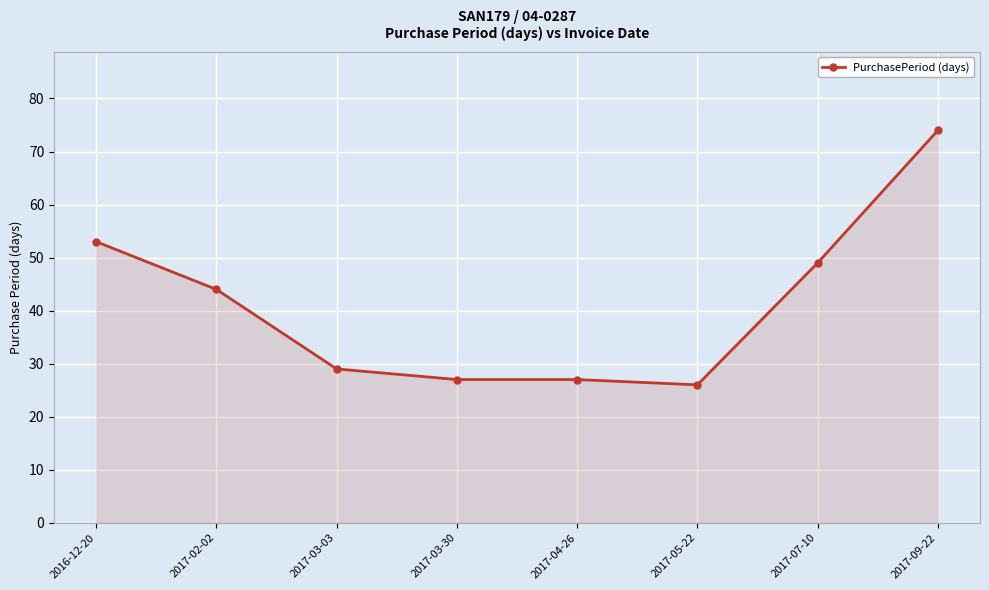

What is the difference between the second highest and second lowest values?

26